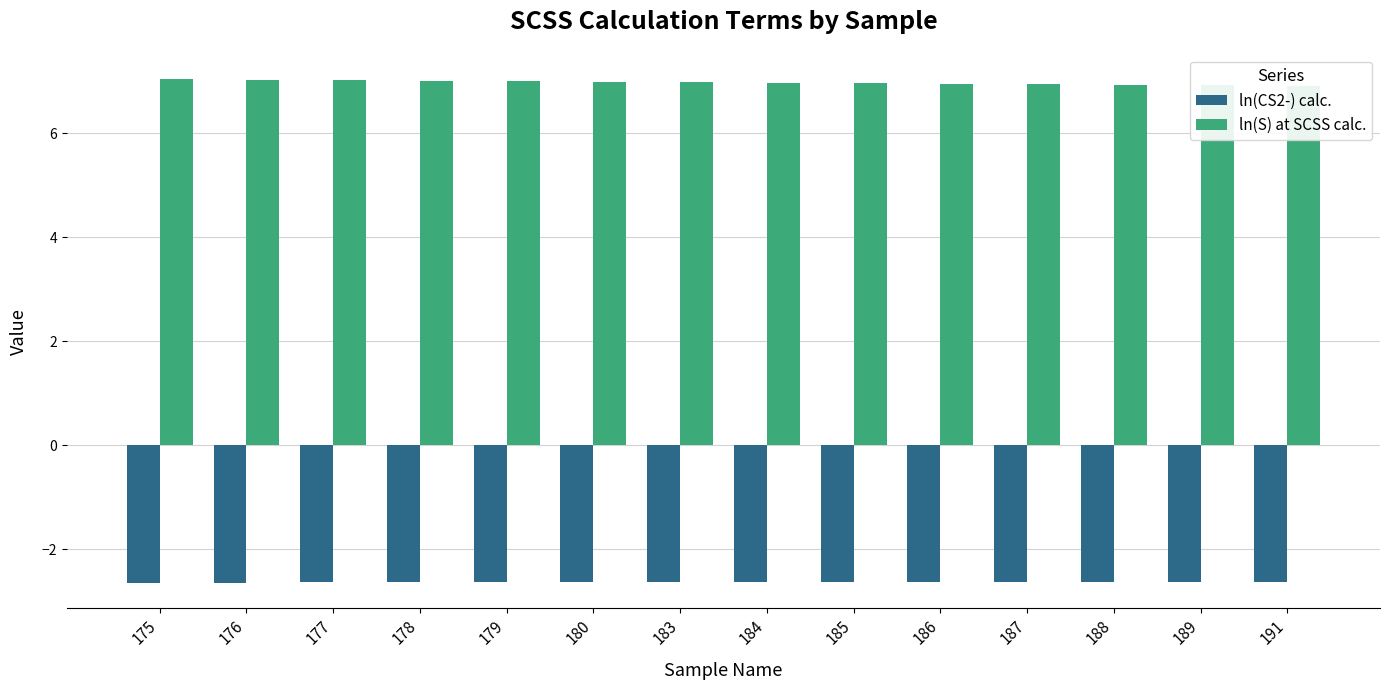

Where is ln(S) at SCSS calc. nearest to the value 6?

191